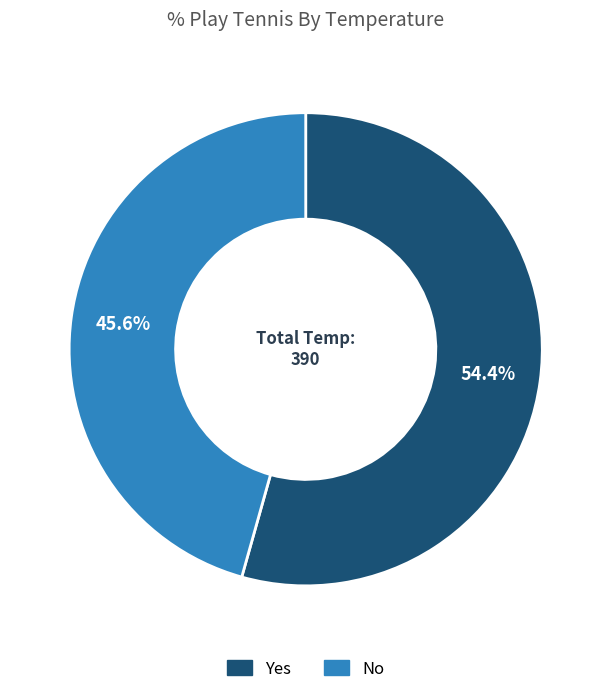

Is there any slice that represents more than half of the pie?

Yes